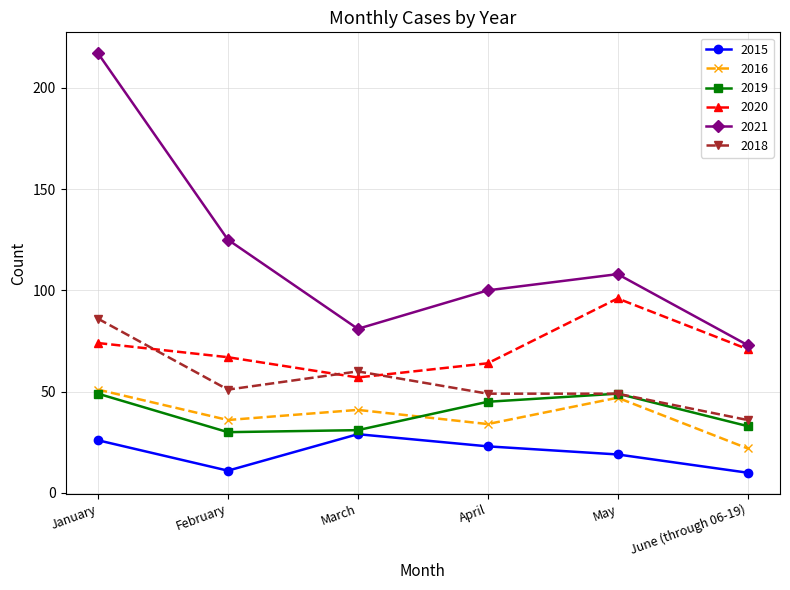

The 2021 series shows 141 at January. True or false?

False